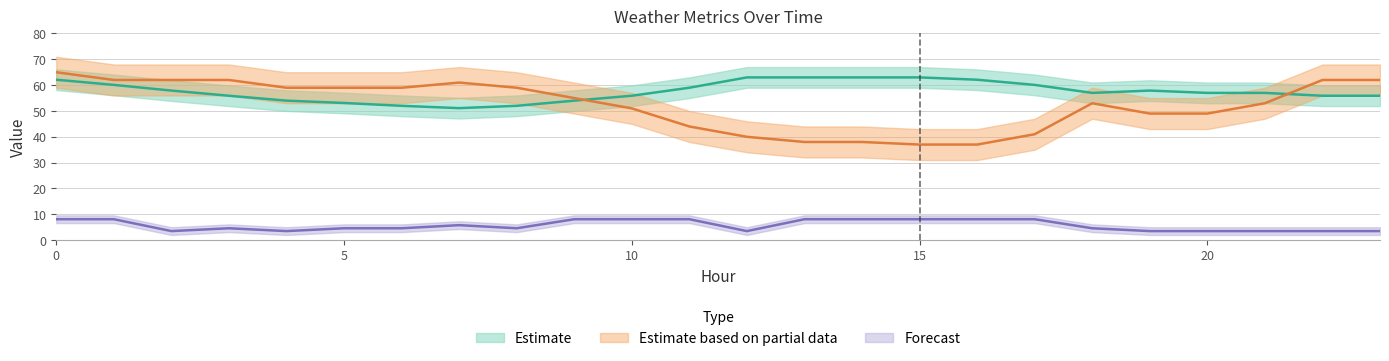

Reading left to right, what are all the values shown in this chart?

temperature: 0=62.1	1=60.1	2=57.9	3=55.9	4=54.0	5=53.1	6=52.0	7=51.1	8=52.0	9=54.0	10=55.9	11=59.0	12=63.0	13=63.0	14=63.0	15=63.0	16=62.1	17=60.1	18=57.0	19=57.9	20=57.0	21=57.0	22=55.9	23=55.9
humidity: 0=65.0	1=62.0	2=62.0	3=62.0	4=59.0	5=59.0	6=59.0	7=61.0	8=59.0	9=55.0	10=51.0	11=44.0	12=40.0	13=38.0	14=38.0	15=37.0	16=37.0	17=41.0	18=53.0	19=49.0	20=49.0	21=53.0	22=62.0	23=62.0
windspeed: 0=8.1	1=8.1	2=3.5	3=4.6	4=3.5	5=4.6	6=4.6	7=5.8	8=4.6	9=8.1	10=8.1	11=8.1	12=3.5	13=8.1	14=8.1	15=8.1	16=8.1	17=8.1	18=4.6	19=3.5	20=3.5	21=3.5	22=3.5	23=3.5